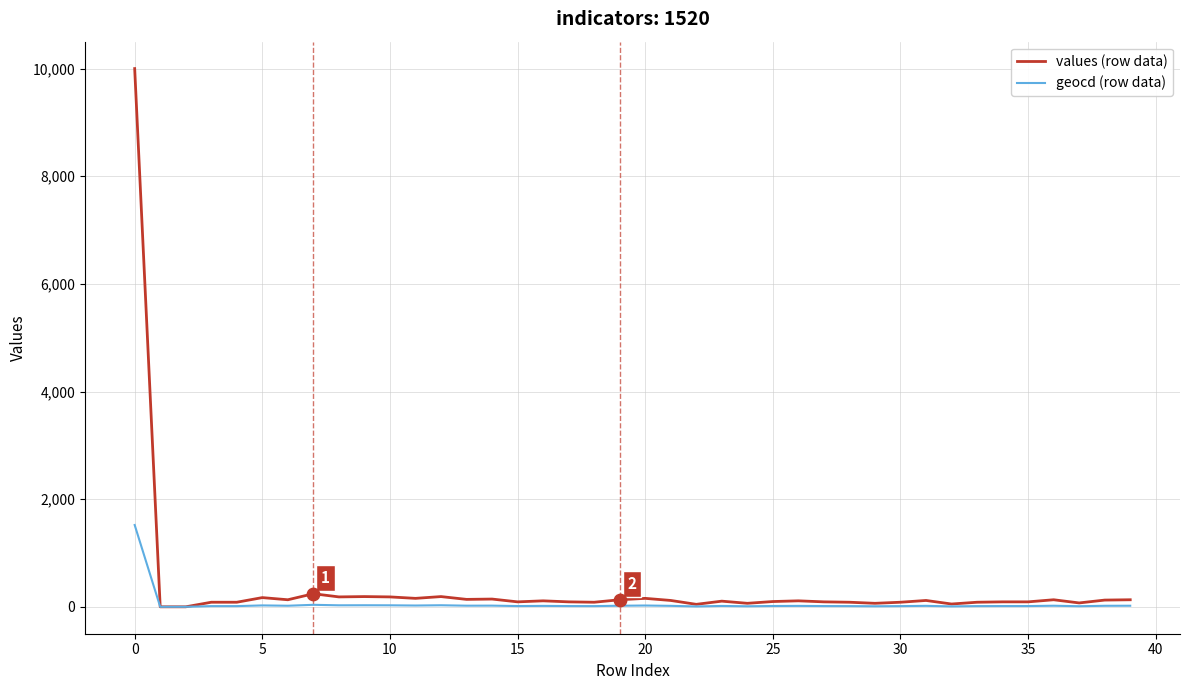

Which series has the widest spread of values?

values (row data)